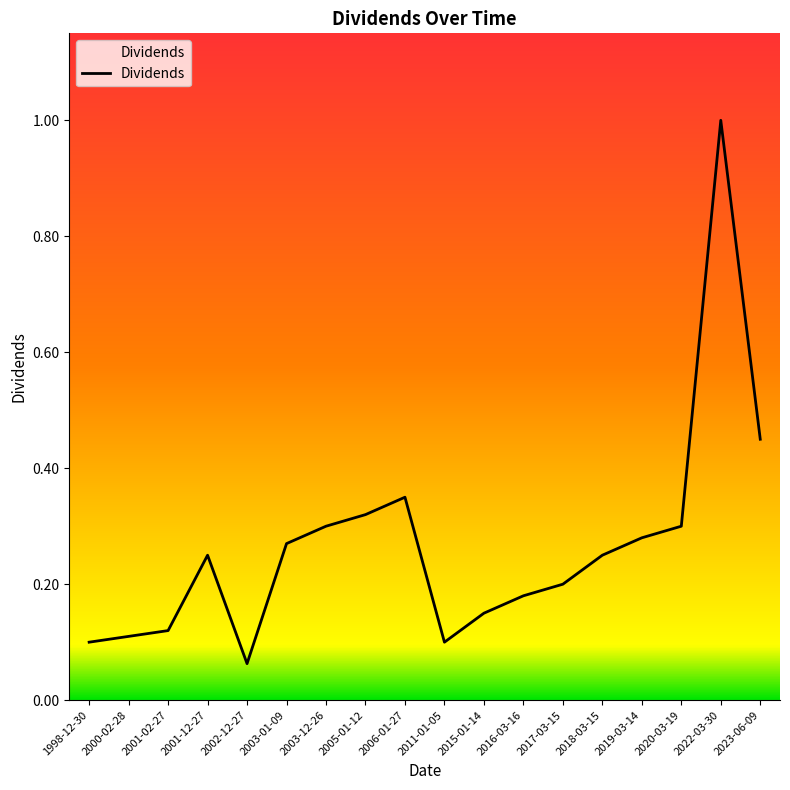

What position from the right is 2017-03-15?

6